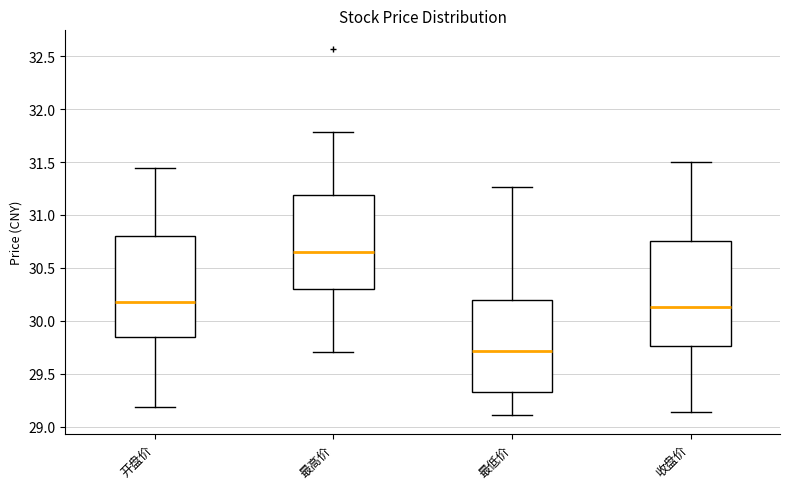

Reading left to right, transcribe this box plot: for each box, give where its median line is, the range the box spans, and where its two whiskers end, as read against the y-axis. The values are not printed on the chart, so give them approximately, as read against the axis.

开盘价: median 30.20, box 29.85 to 30.80, whiskers 29.20 to 31.45
最高价: median 30.65, box 30.30 to 31.20, whiskers 29.70 to 31.80
最低价: median 29.70, box 29.35 to 30.20, whiskers 29.10 to 31.25
收盘价: median 30.15, box 29.75 to 30.75, whiskers 29.15 to 31.50